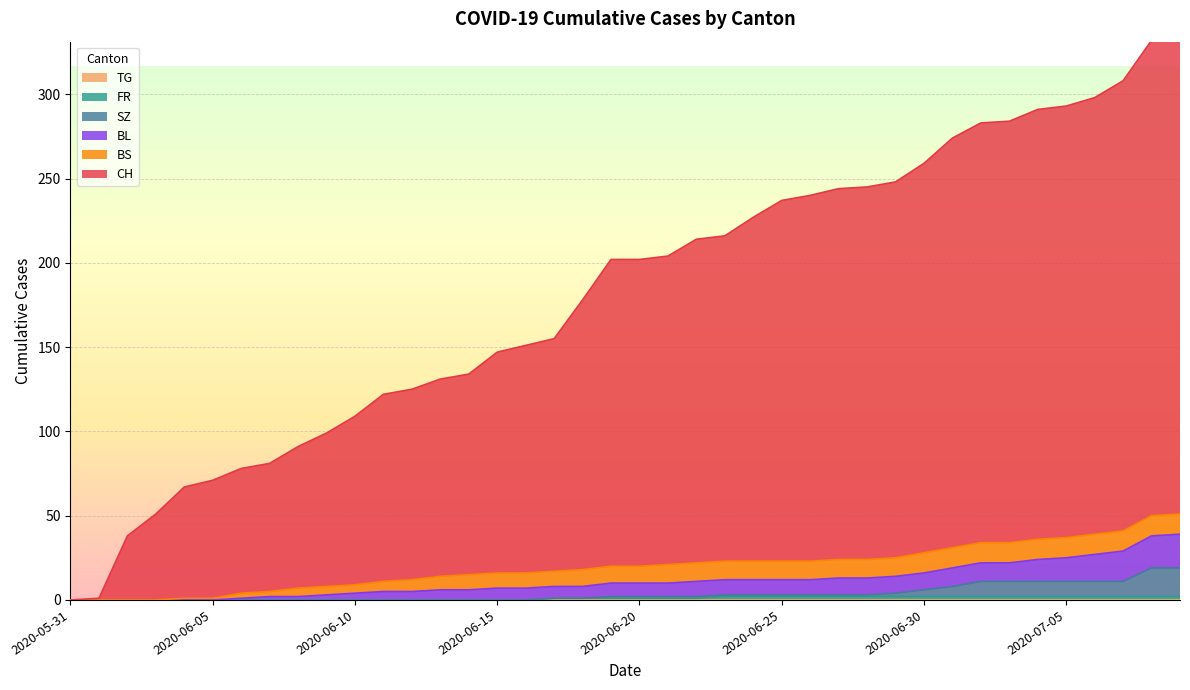

At which label does BL reach its minimum?

2020-05-31